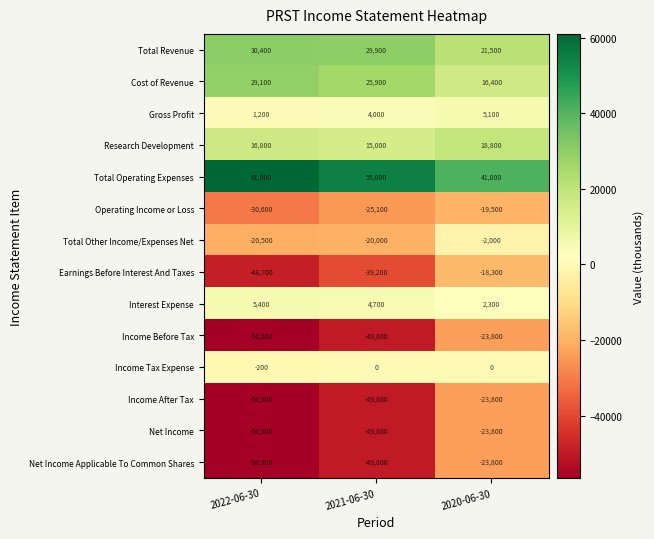

The Total Other Income/Expenses Net series shows -34061 at 2021-06-30. True or false?

False